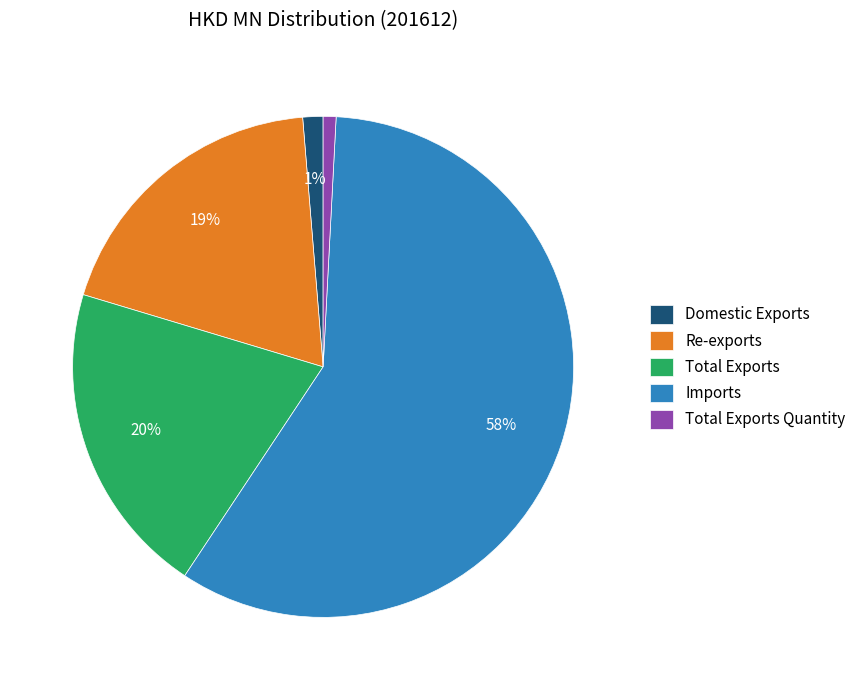

The Re-exports slice represents 31% of the pie. True or false?

False